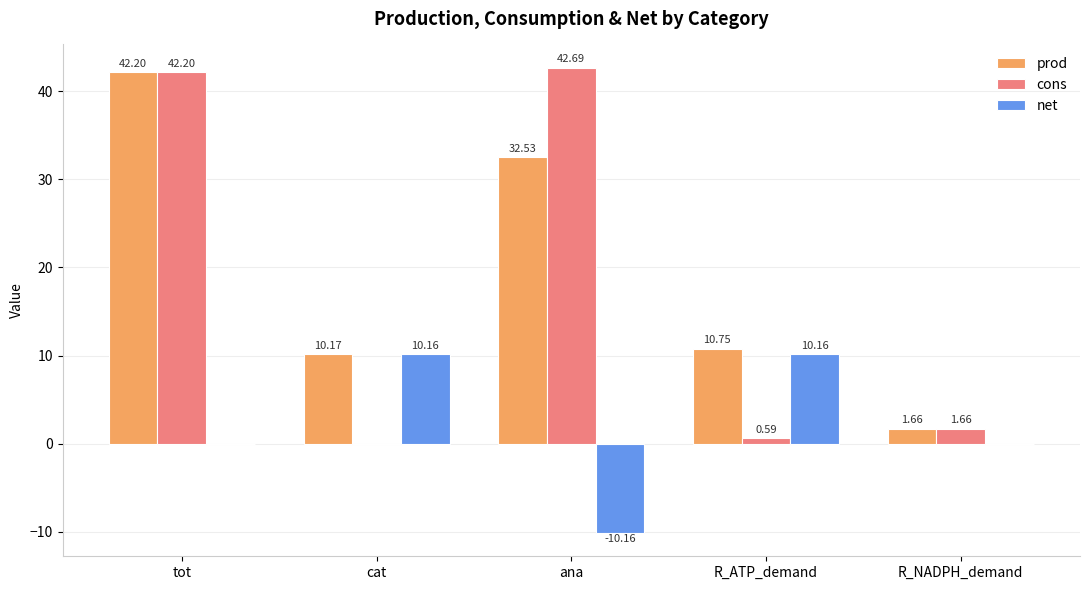

What is the maximum value for cons?

42.7